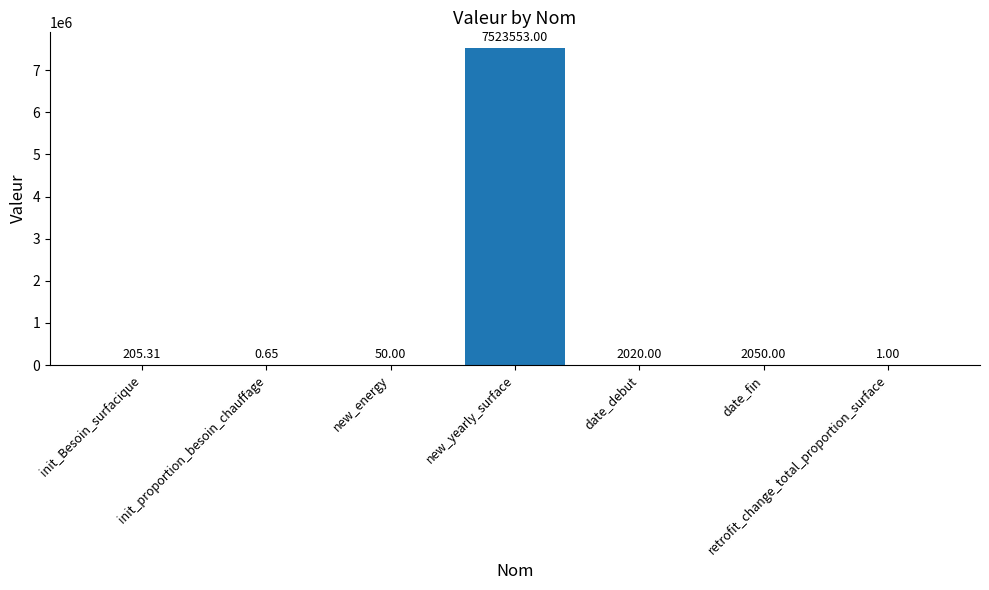

What is the sum of the values at date_fin and init_Besoin_surfacique?

2255.3